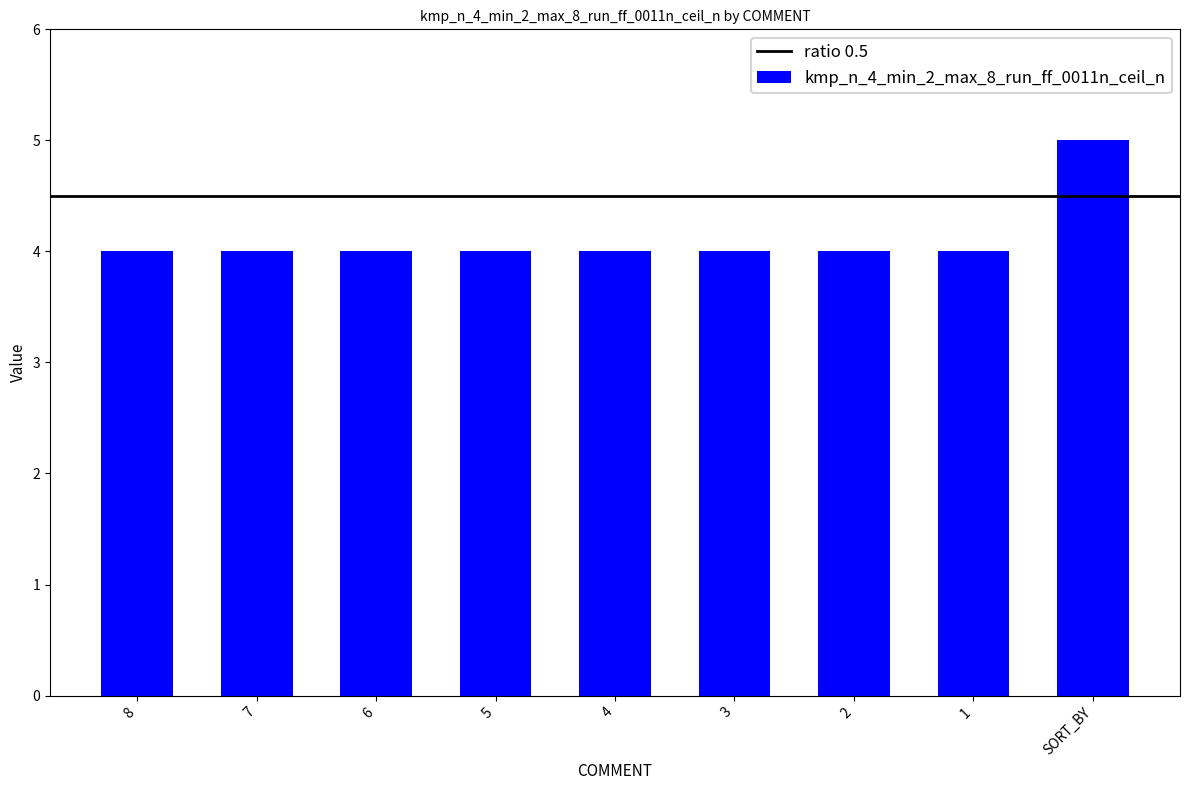

What is the average value?

4